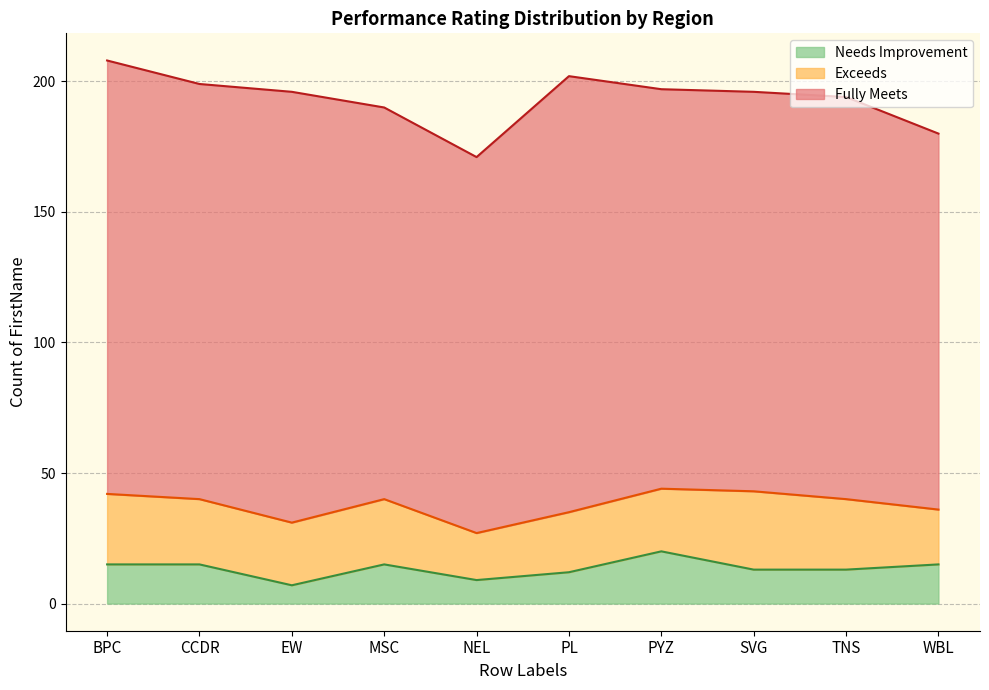

The Needs Improvement series shows 14 at NEL. True or false?

False